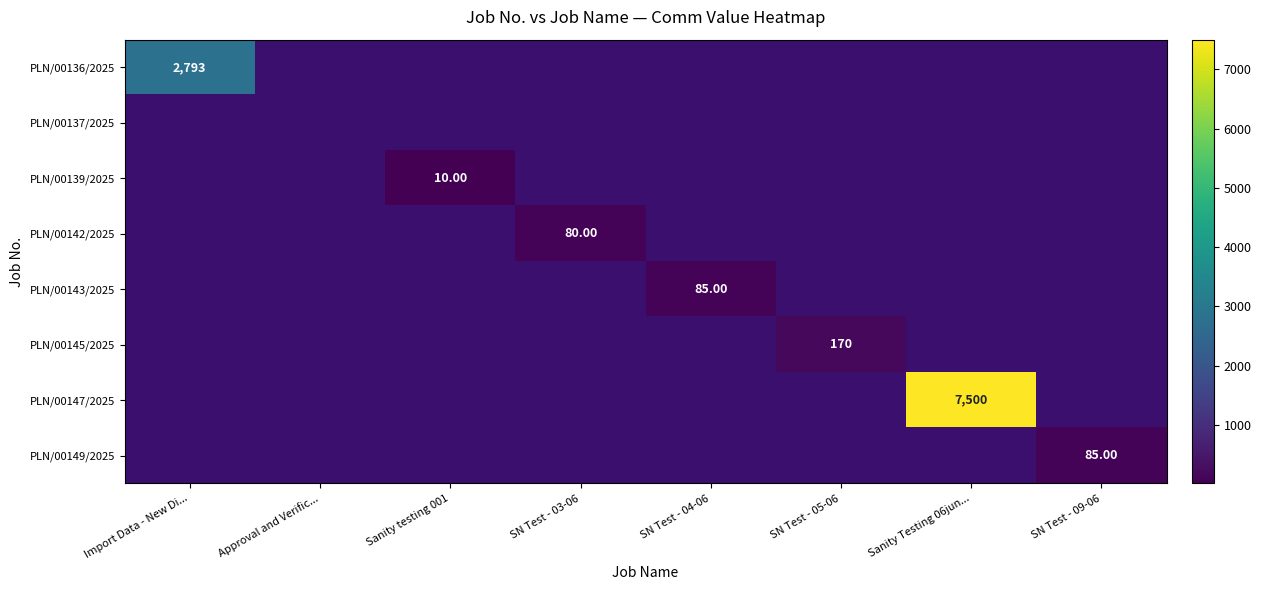

What is the minimum value shown in the chart?

10.0